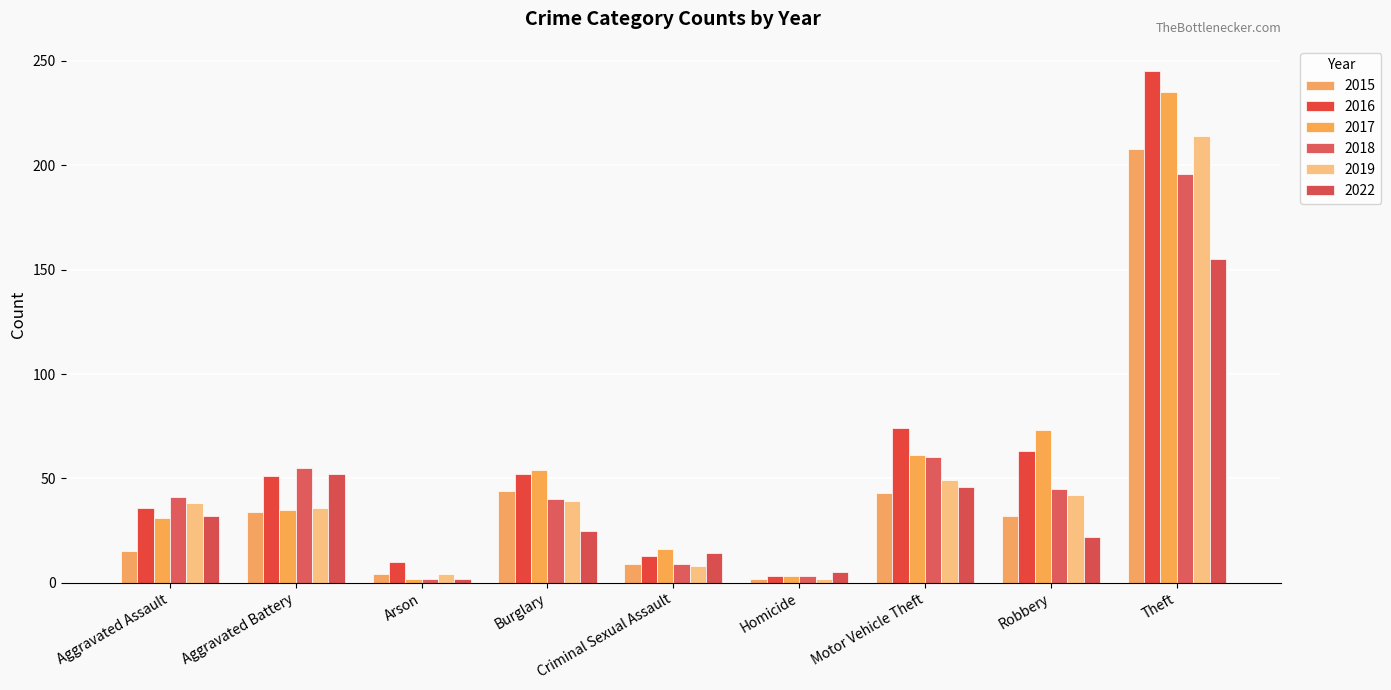

Between Motor Vehicle Theft and Theft, which series saw the biggest shift?

2017